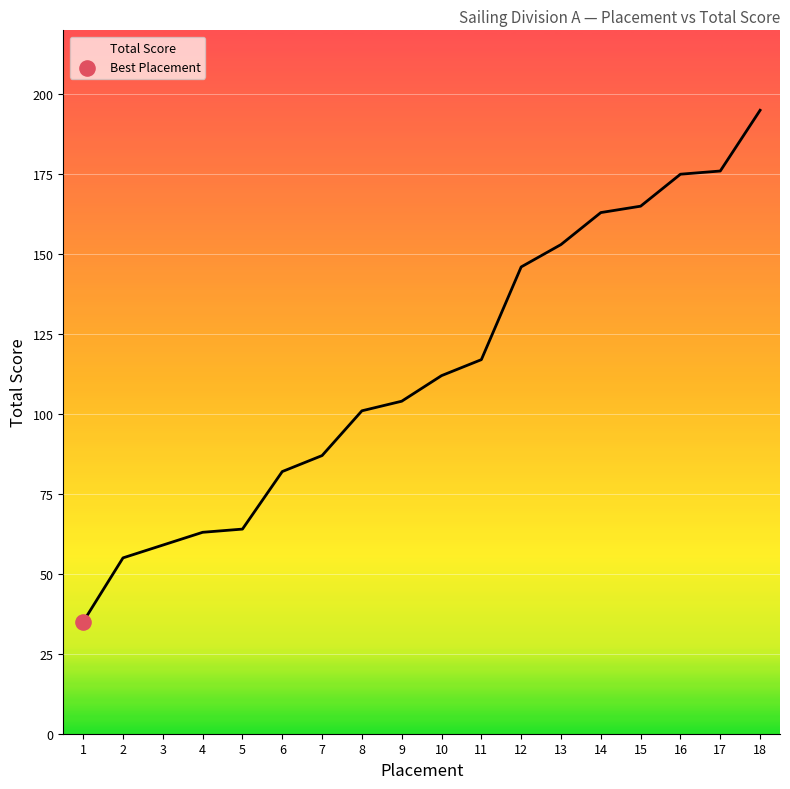

What is the change in value from 2 to 14?

+108